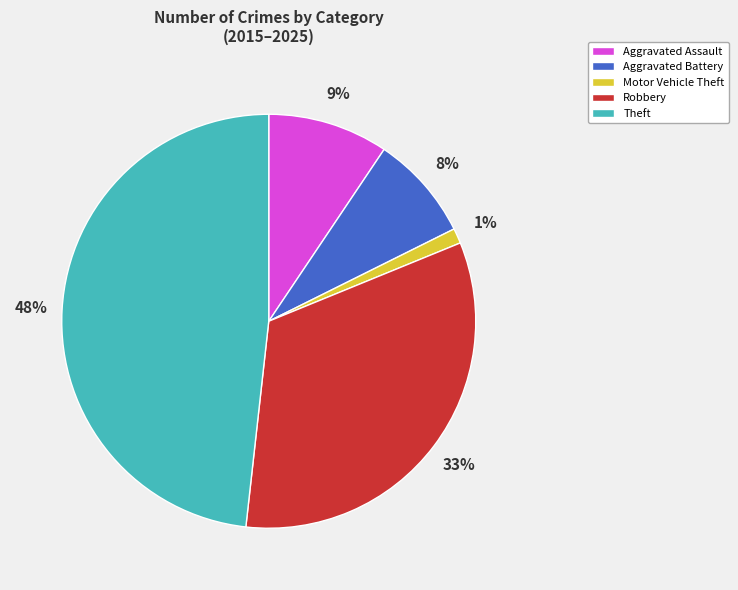

Which slice is the smallest?

Motor Vehicle Theft